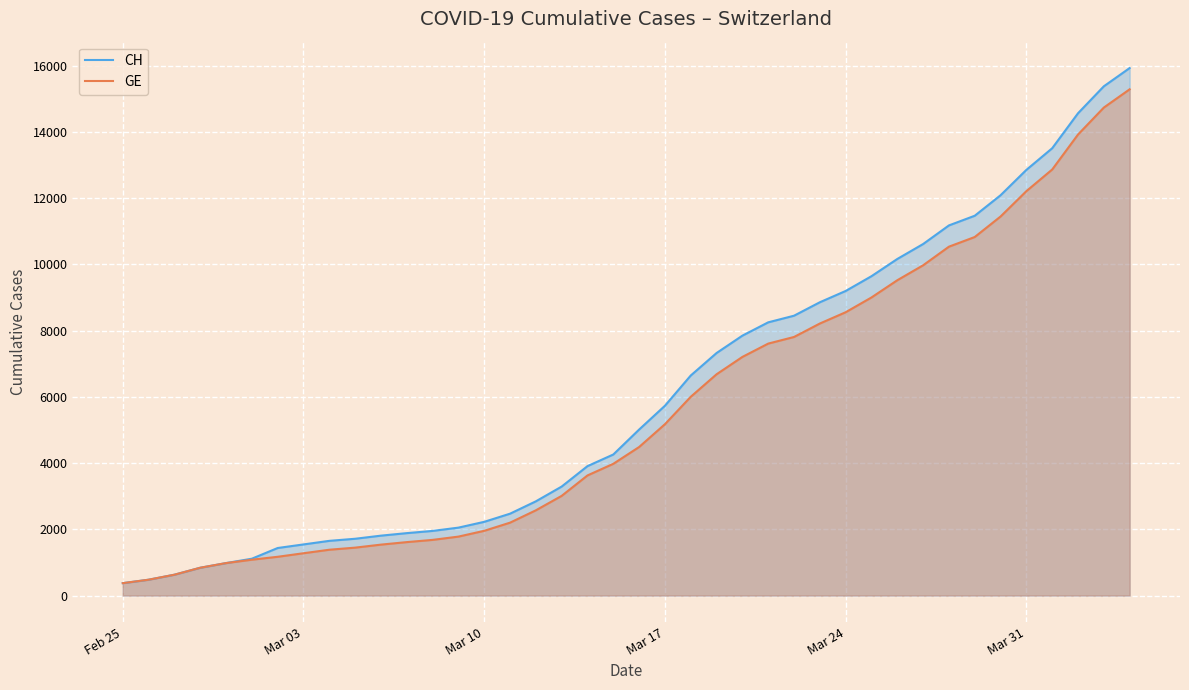

How many lines are shown in the chart?

2